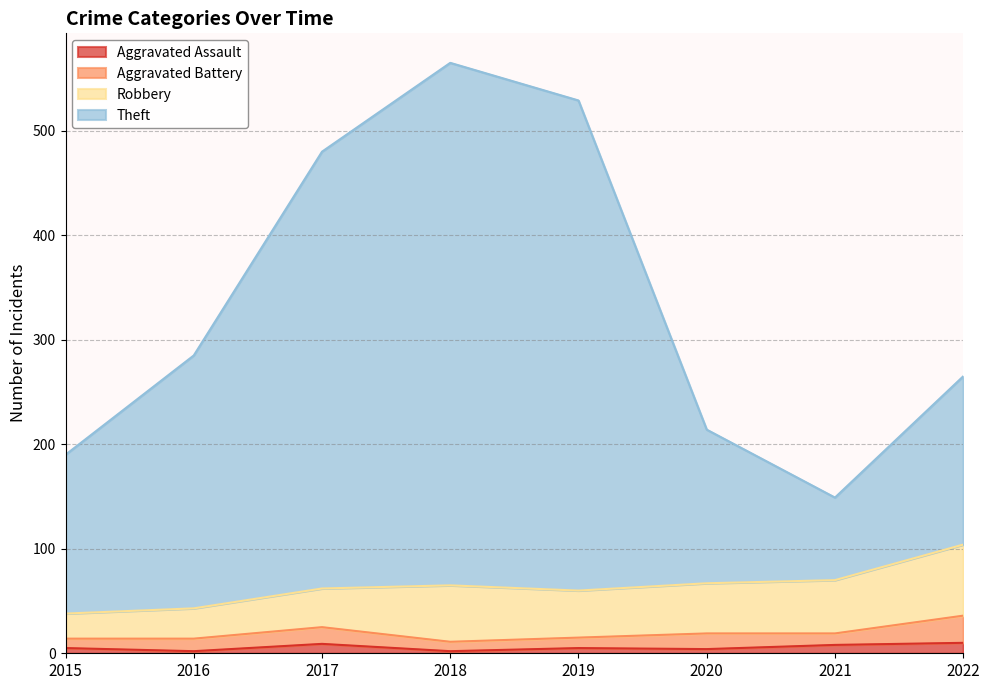

What is the value of the Theft point at the 6th from the left?

214